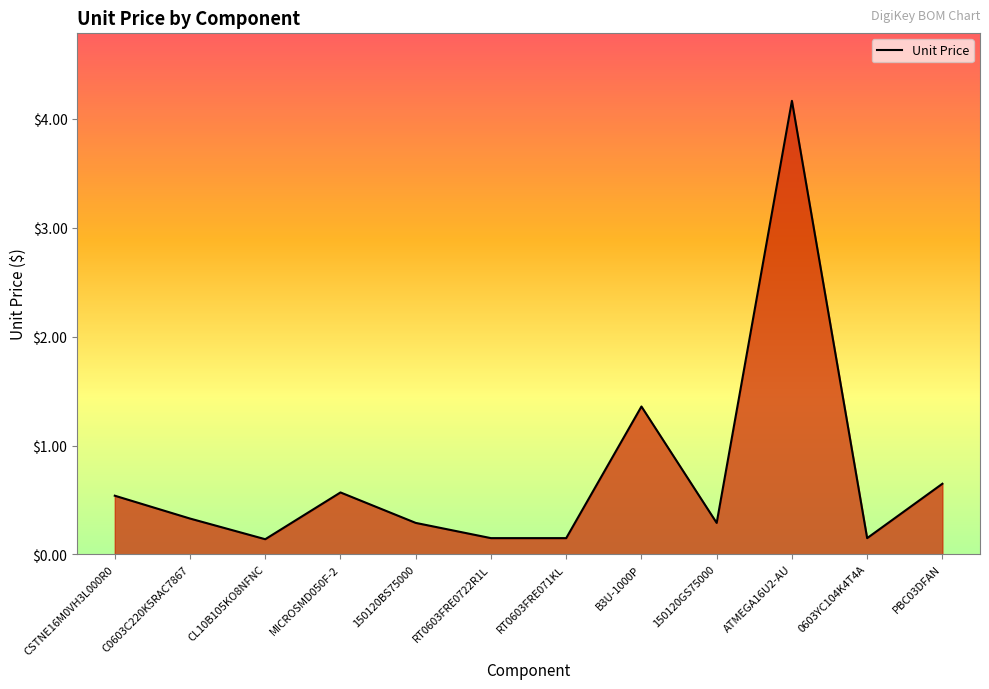

Approximately how many times larger is the value at C0603C220K5RAC7867 compared to B3U-1000P?

0.2